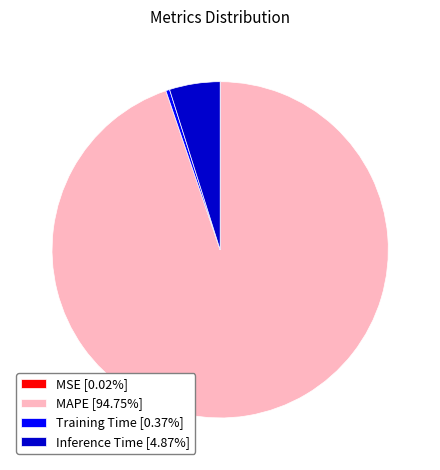

Do Training Time [0.37%] and MAPE [94.75%] together represent more than half of the pie?

Yes